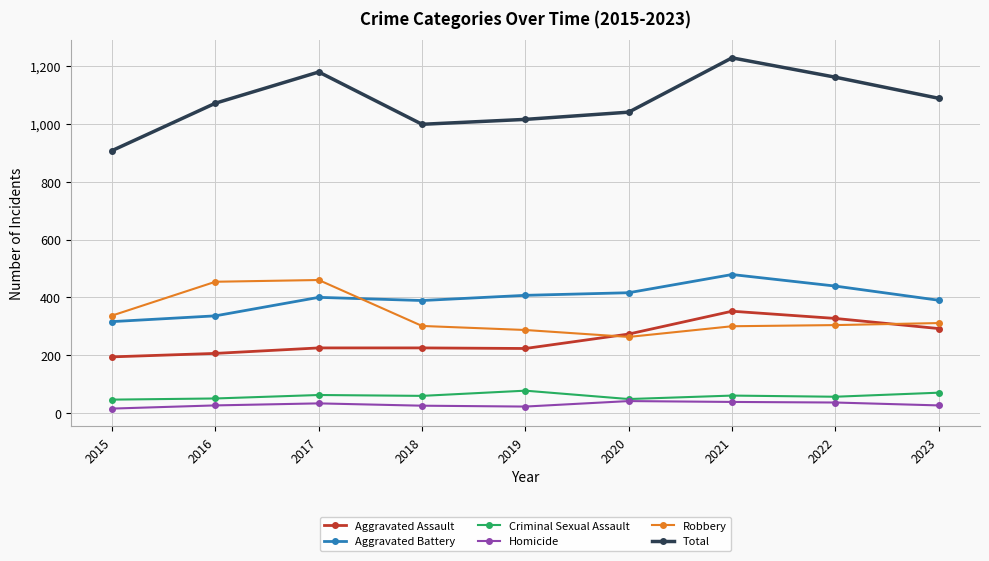

True or false: Criminal Sexual Assault has more than 0 points higher than both neighbors.

True